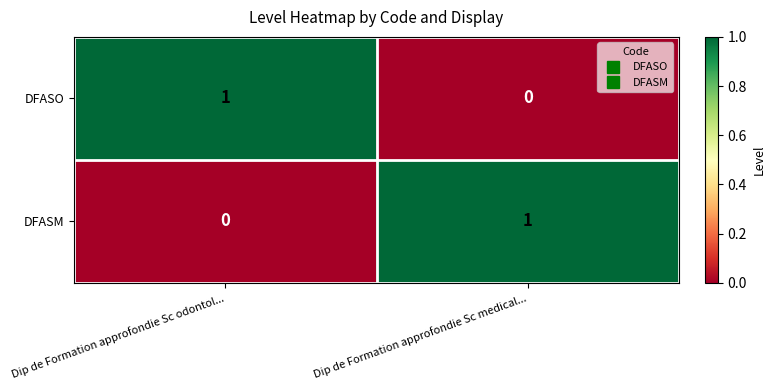

Reading left to right, transcribe all the data shown in this chart.

DFASO: 1	0
DFASM: 0	1